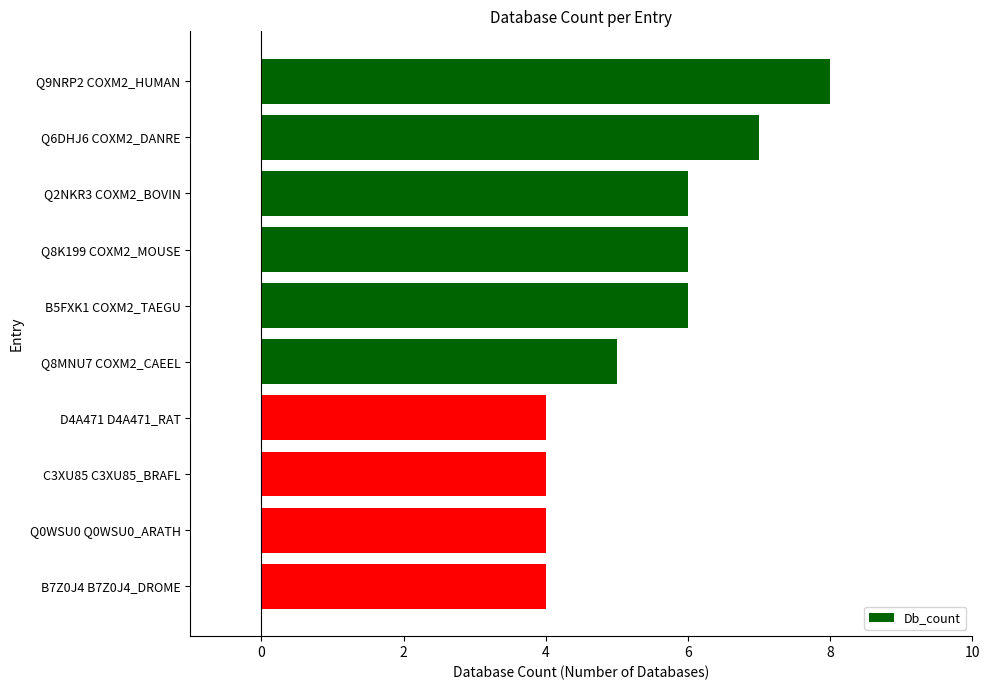

The chart shows a value of 8 at Q9NRP2 COXM2_HUMAN. True or false?

True